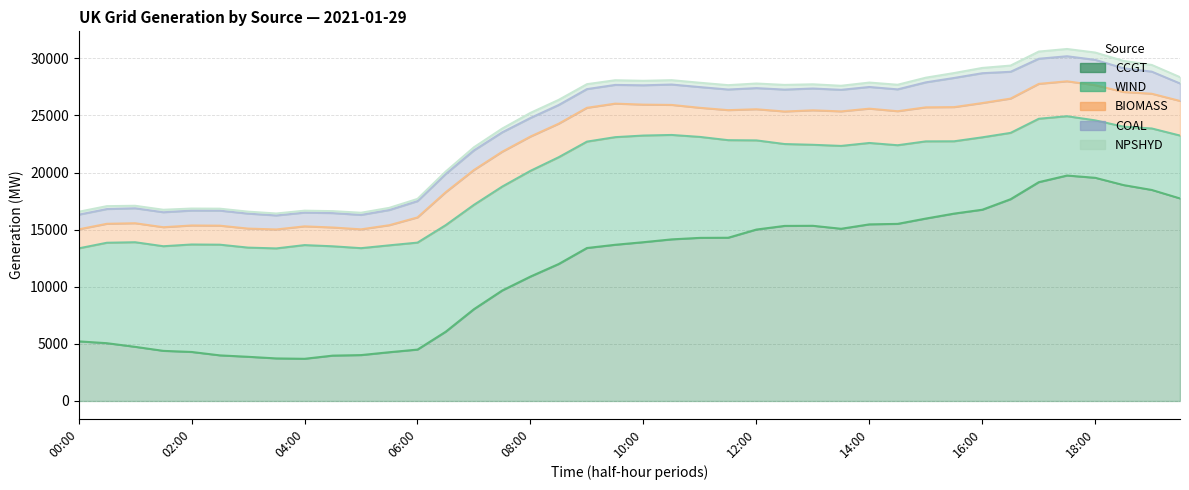

What are all the series names shown in the legend?

CCGT, WIND, BIOMASS, COAL, NPSHYD